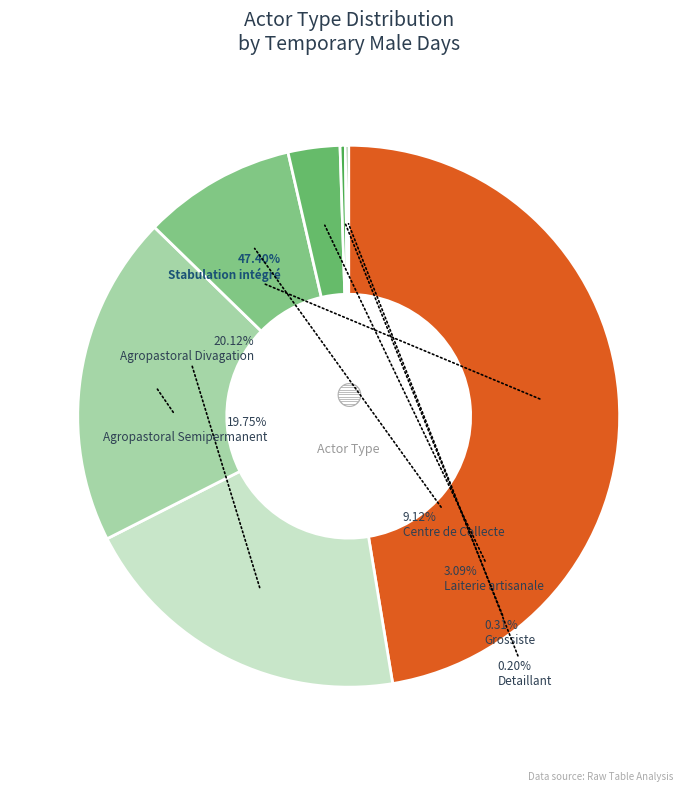

Rank the categories by value from highest to lowest.

Stabulation intégré, Agropastoral Divagation, Agropastoral Semipermanent, Centre de Collecte, Laiterie artisanale, Grossiste, Detaillant